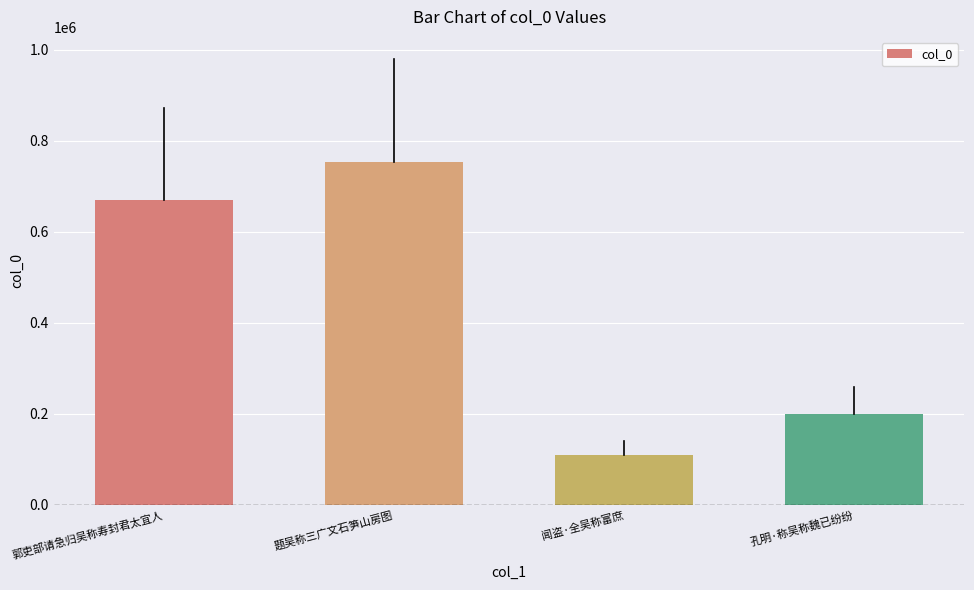

The value at 郭吏部请急归吴称寿封君太宜人 is 670640. True or false?

True